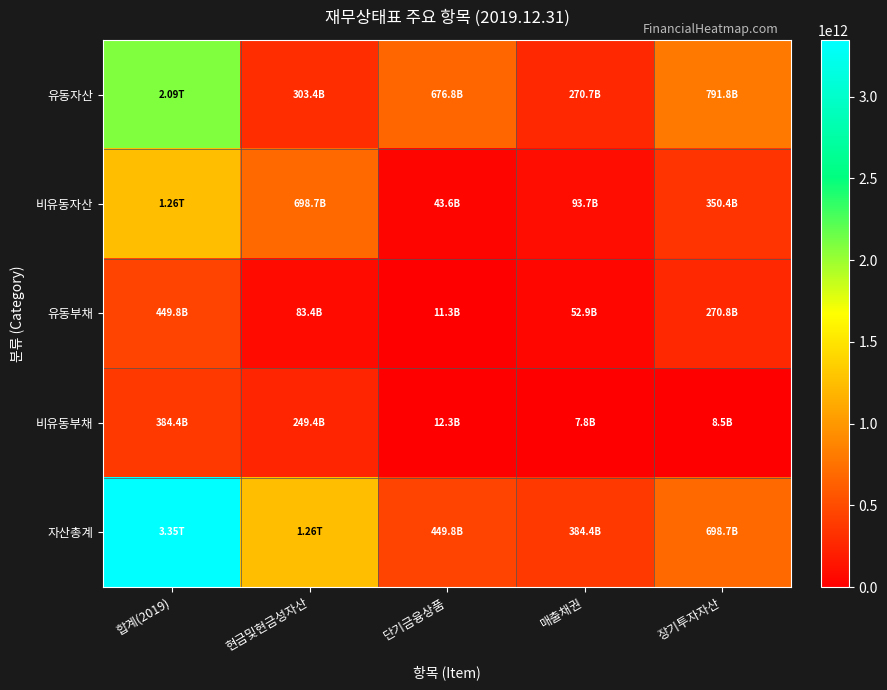

At 장기투자자산, list the series in order from largest to smallest.

유동자산, 자산총계, 비유동자산, 유동부채, 비유동부채